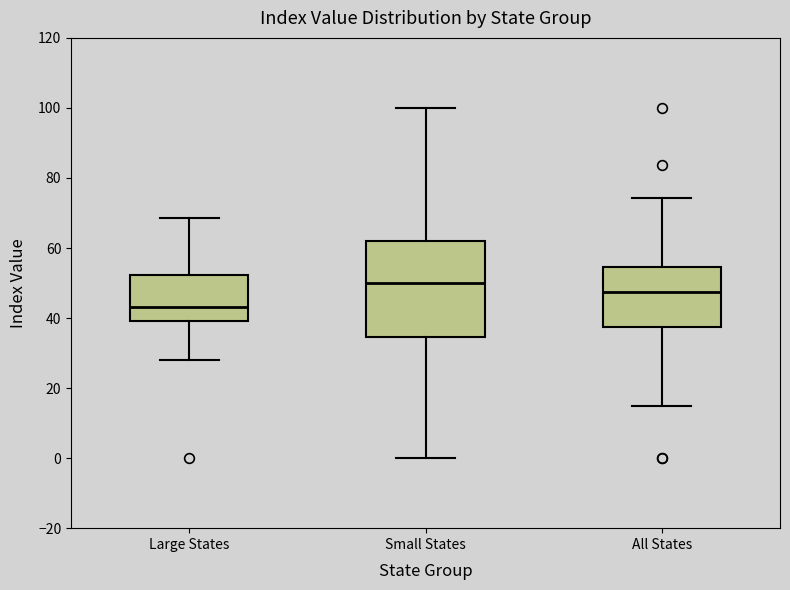

Which box's median line is the lowest?

Large States